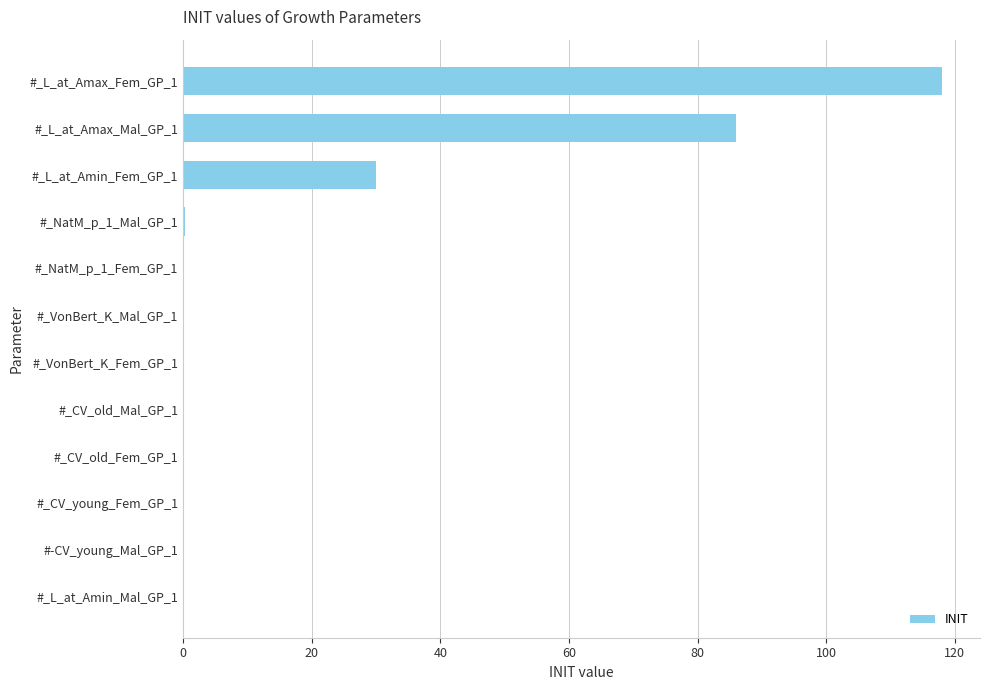

The value at #_L_at_Amax_Fem_GP_1 is 118.0. True or false?

True